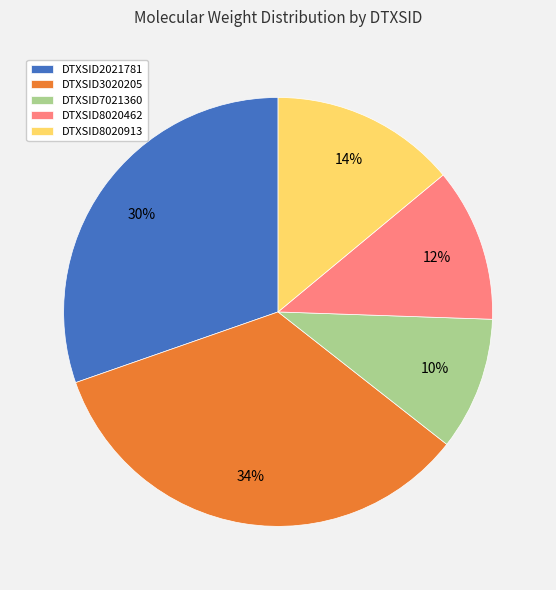

Combined, do DTXSID8020913 and DTXSID8020462 account for over 50%?

No